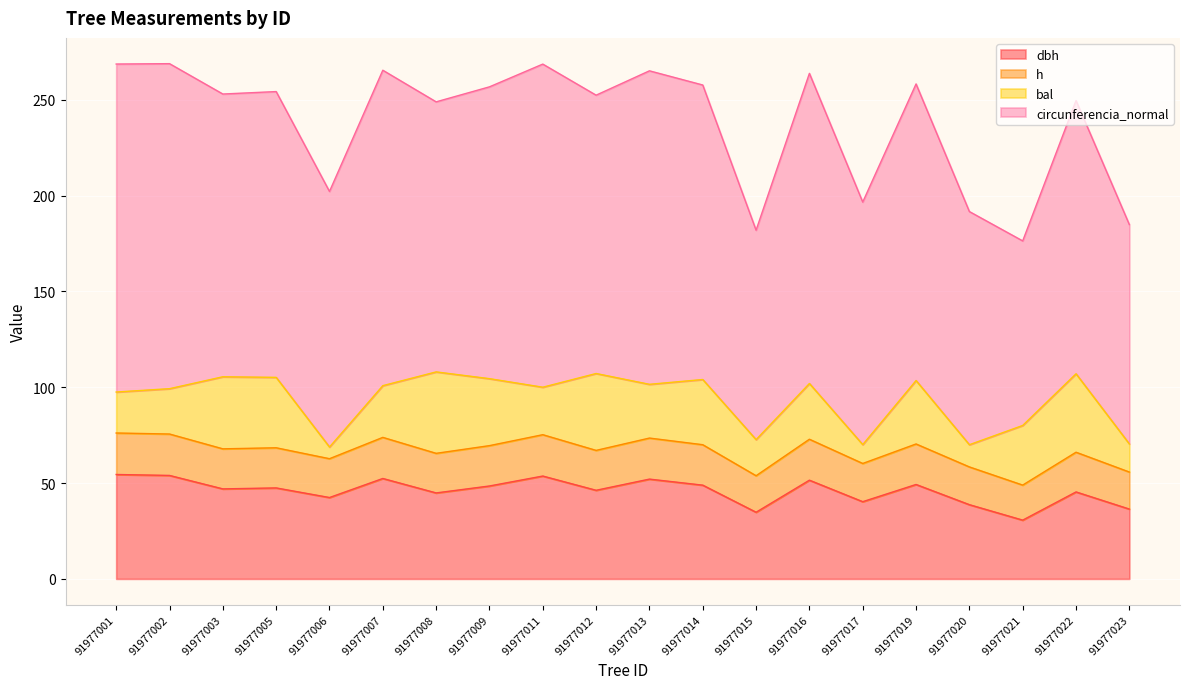

True or false: h has more than 2 interior local peaks.

True